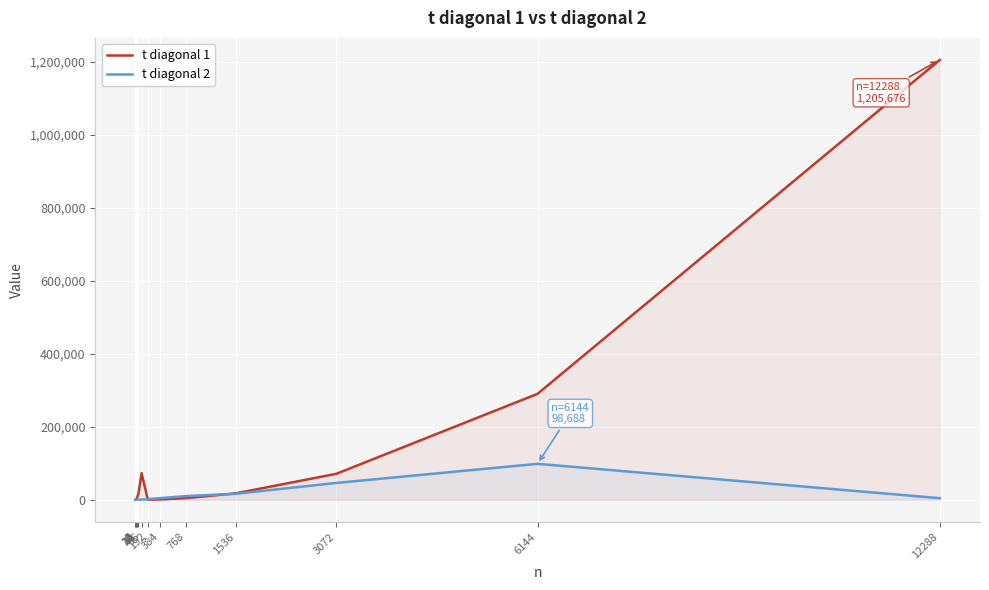

What is the total value across all series at 6?

505